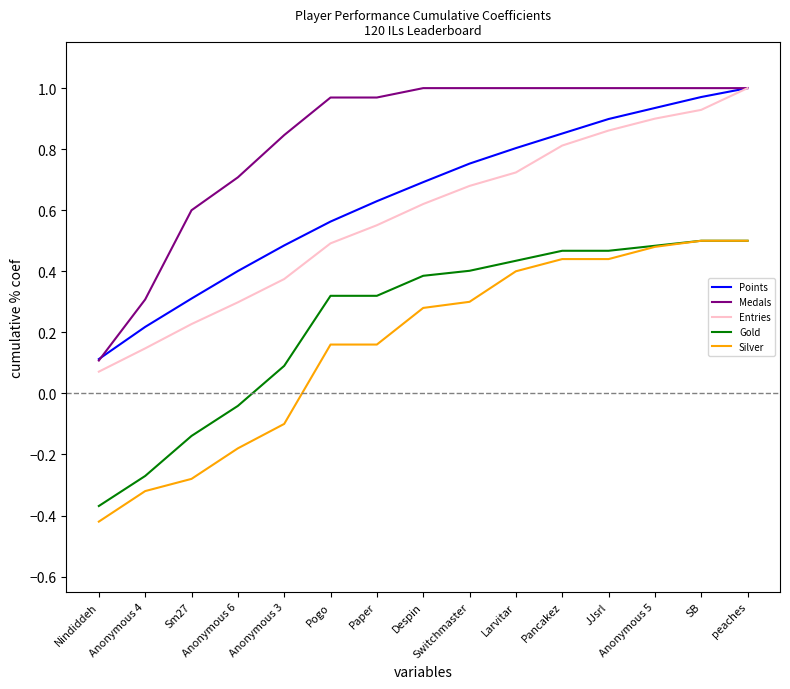

True or false: Points has a value of 0.2 at Paper.

False